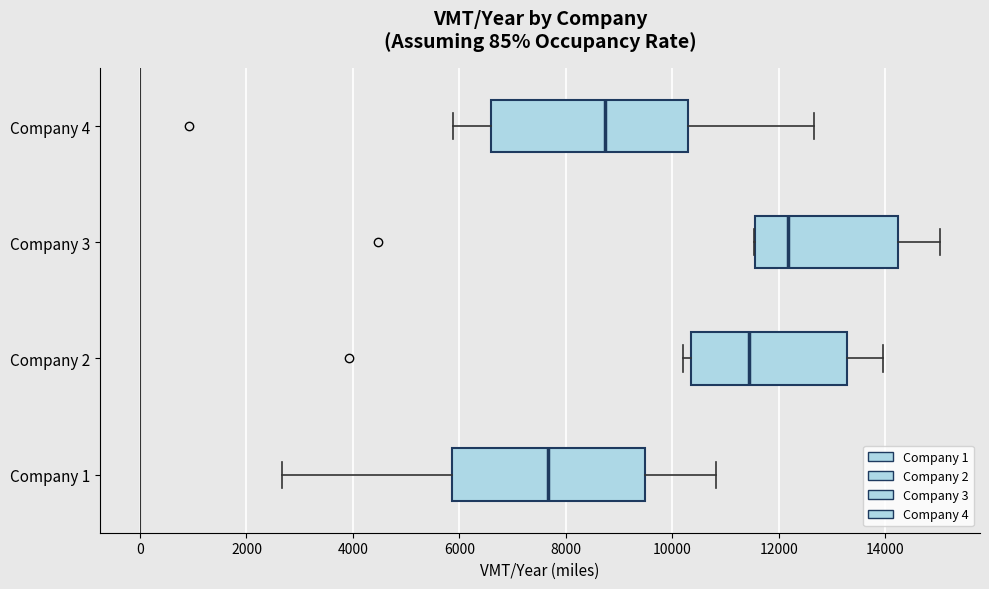

Reading bottom to top, transcribe this box plot: for each box, give where its median line is, the range the box spans, and where its two whiskers end, as read against the x-axis. The values are not printed on the chart, so give them approximately, as read against the axis.

Company 1: median 7600, box 5800 to 9400, whiskers 2600 to 10800
Company 2: median 11400, box 10400 to 13200, whiskers 10200 to 14000
Company 3: median 12200, box 11600 to 14200, whiskers 11600 to 15000
Company 4: median 8800, box 6600 to 10200, whiskers 5800 to 12600